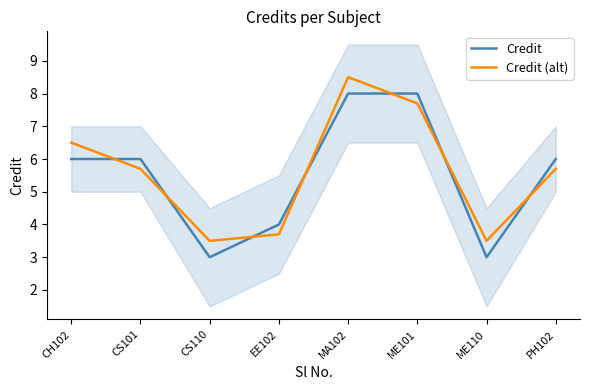

What is the sum of the Credit (alt) values at EE102 and CH102?

10.2